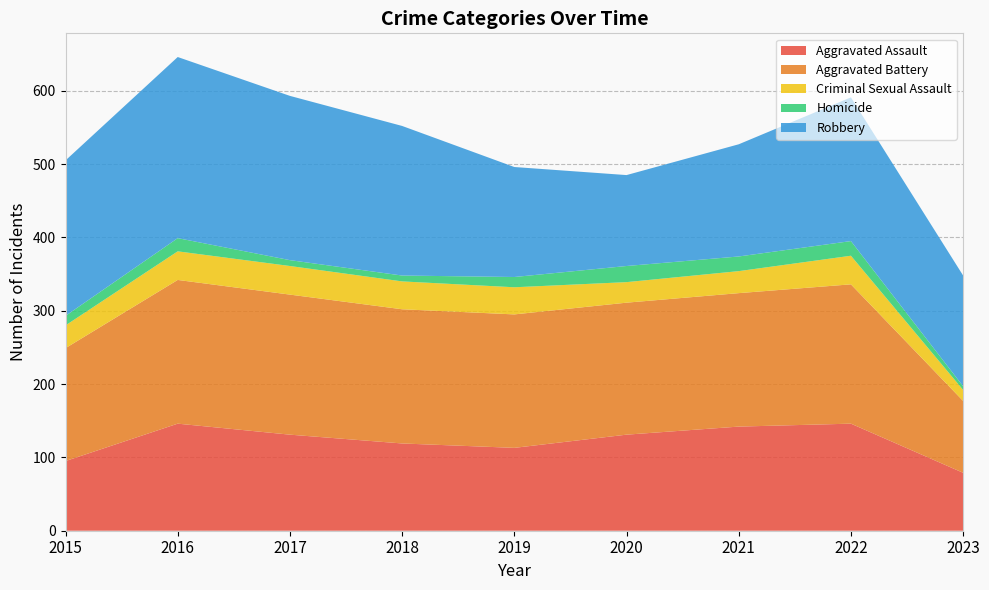

Reading left to right, extract all data points from this chart.

Aggravated Assault: 95	146	131	119	113	131	142	146	79
Aggravated Battery: 154	196	191	183	182	180	182	190	98
Criminal Sexual Assault: 31	39	39	38	37	28	30	39	15
Homicide: 13	18	8	8	14	22	20	20	5
Robbery: 212	247	224	204	150	124	153	196	151